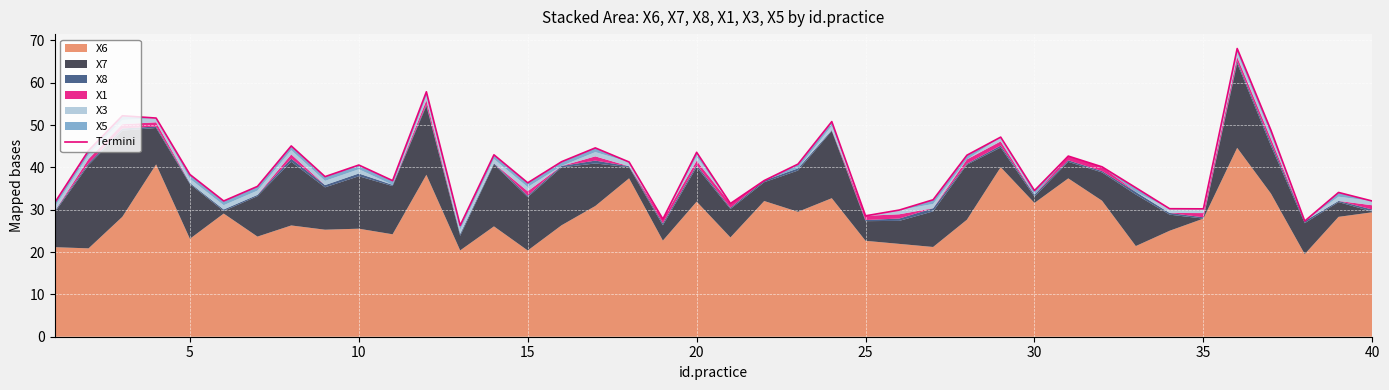

How many data points are less than 38?

20